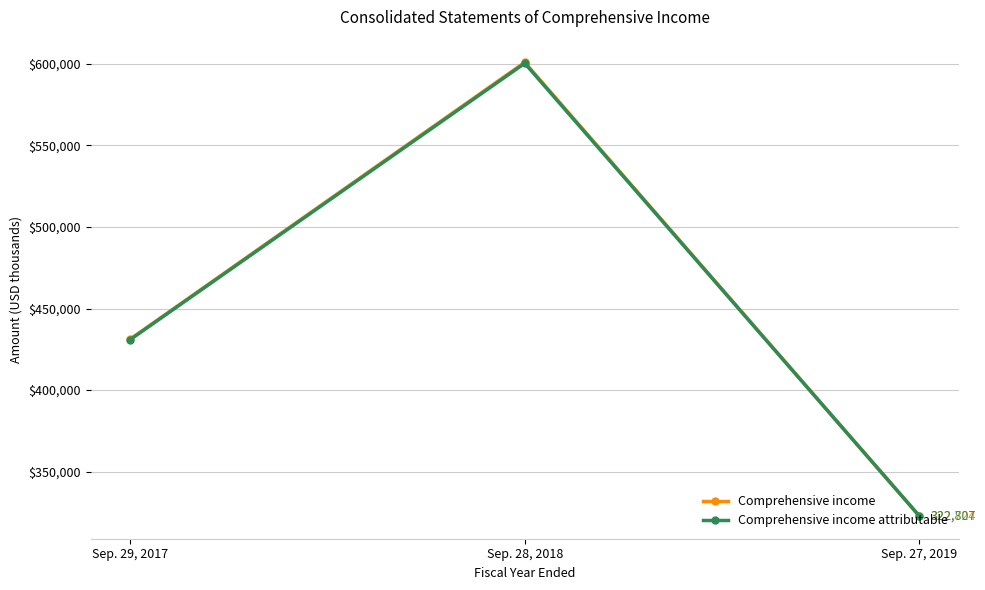

At which label does Comprehensive income attributable reach its minimum?

Sep. 27, 2019